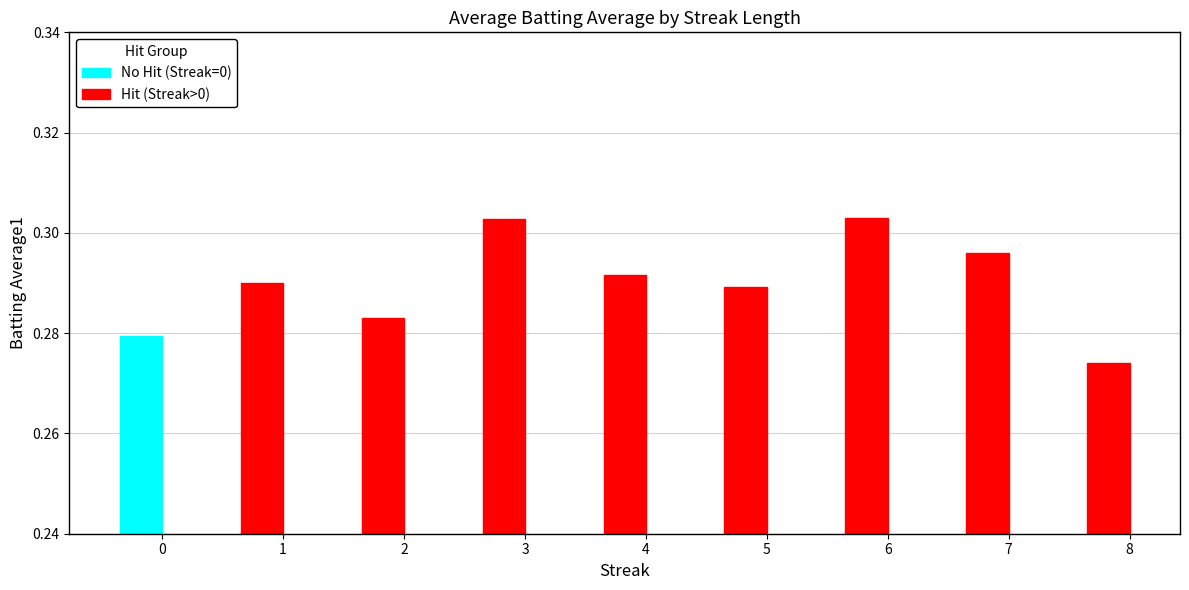

Count the Hit (Streak>0) values in the range 0 to 1.

8